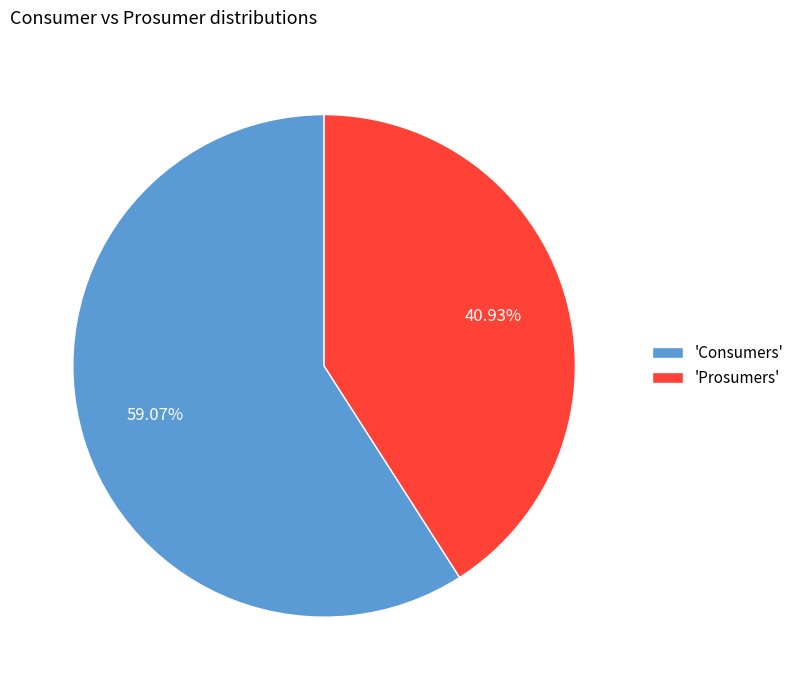

Between 'Consumers' and 'Prosumers', which is larger?

'Consumers'